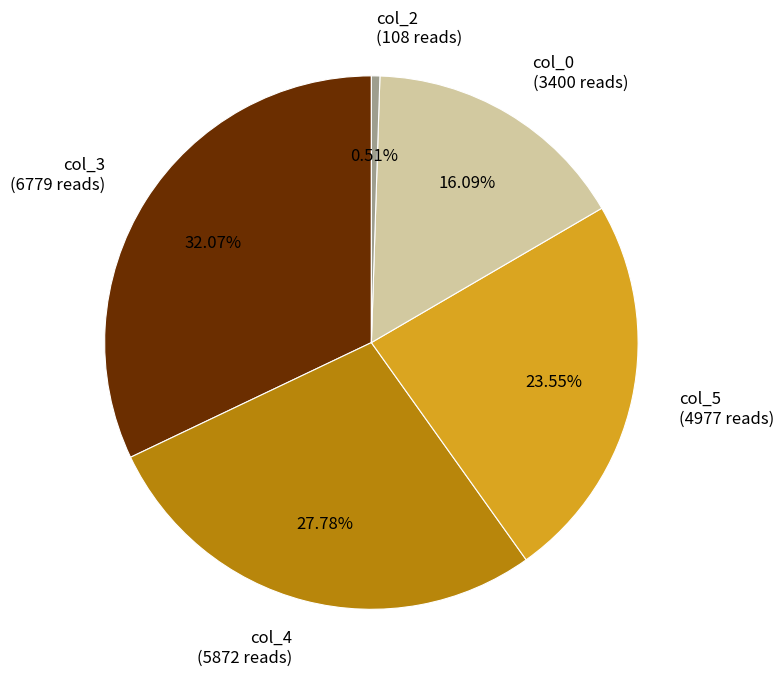

To the nearest percent, what is the difference between the largest and smallest slice percentages?

32%